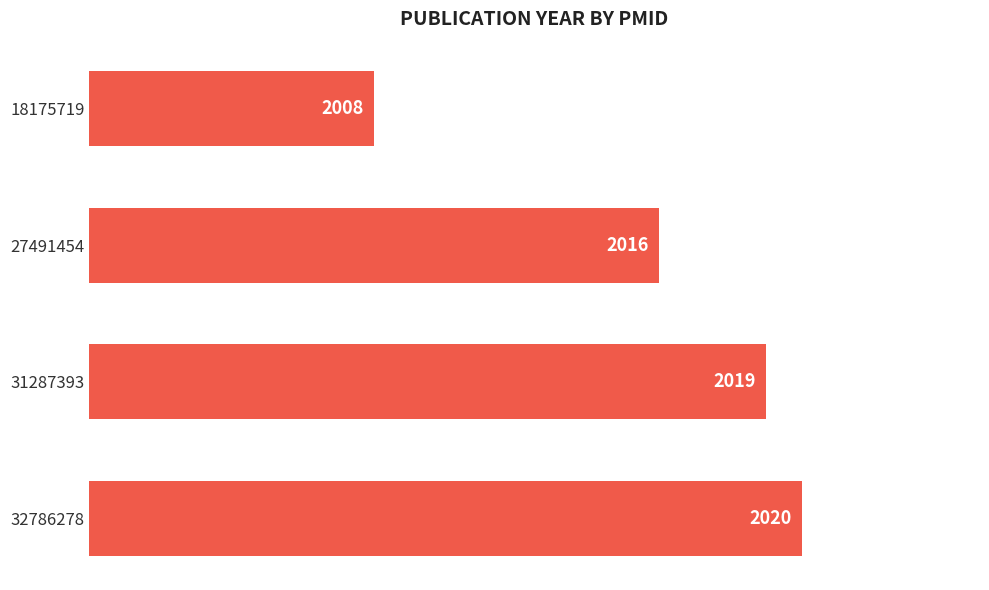

Reading top to bottom, transcribe all the data shown in this chart.

18175719=2008	27491454=2016	31287393=2019	32786278=2020